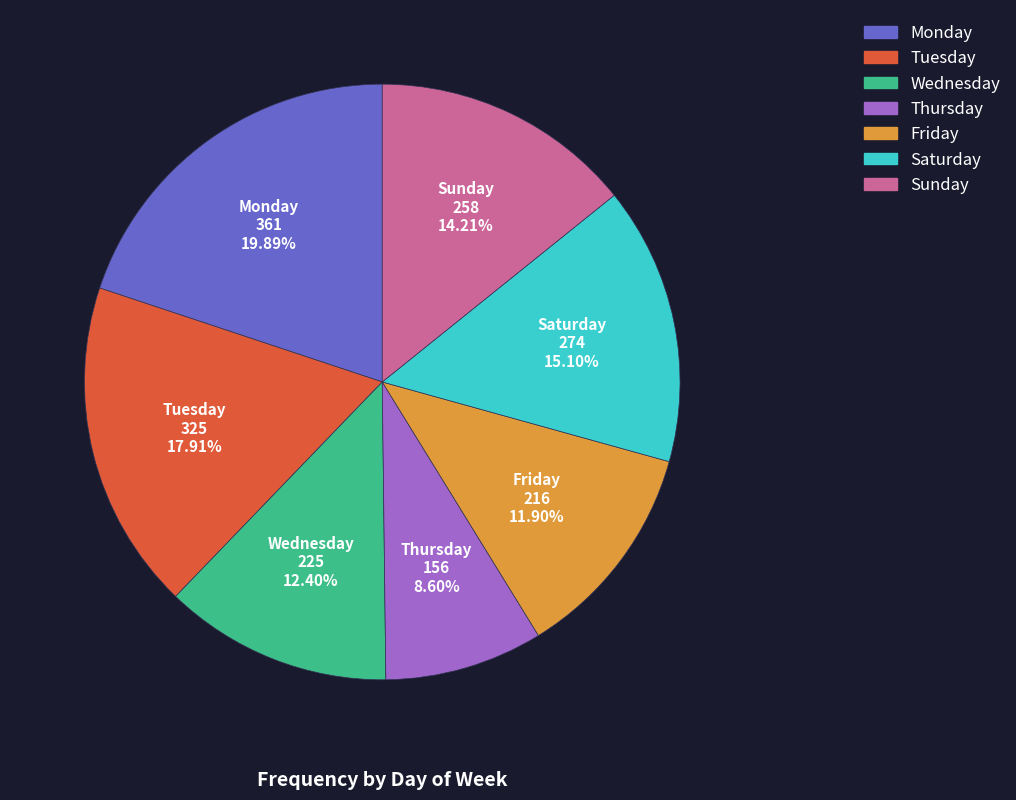

To the nearest percent, what percentage of the pie is Tuesday?

18%